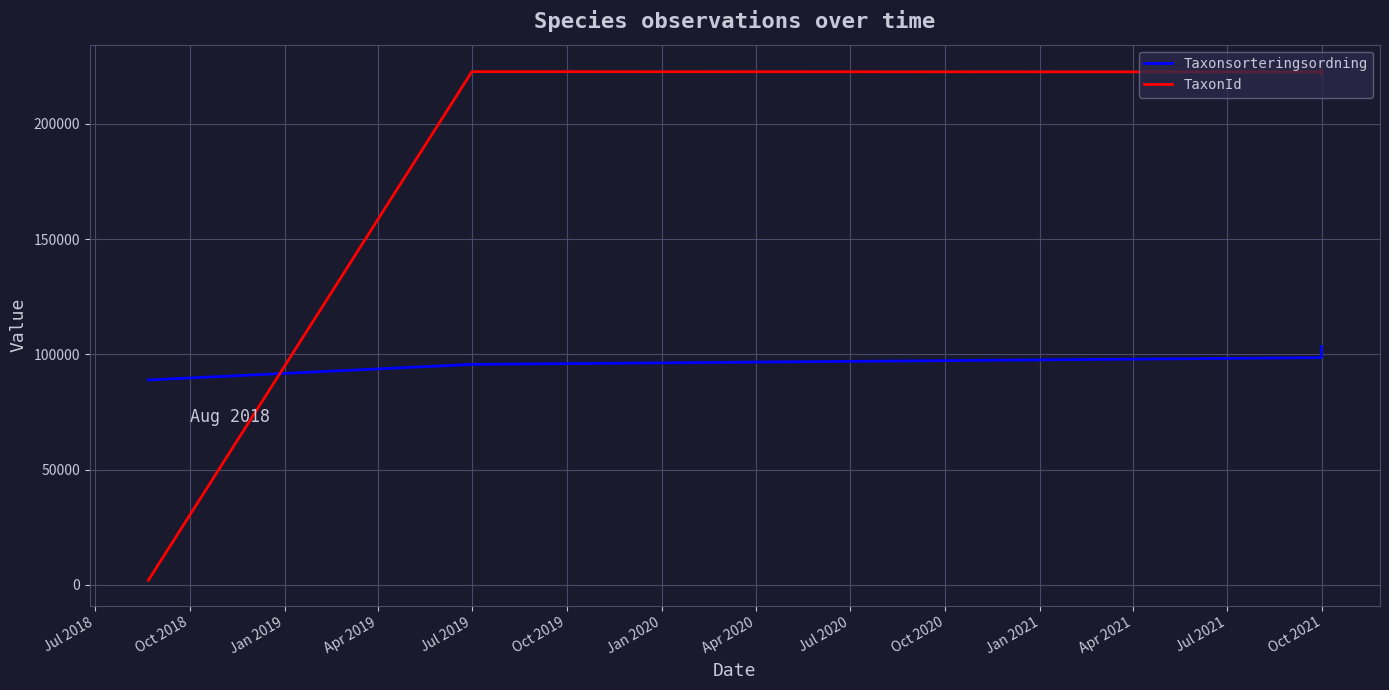

What is the sum of all TaxonId values?

891768